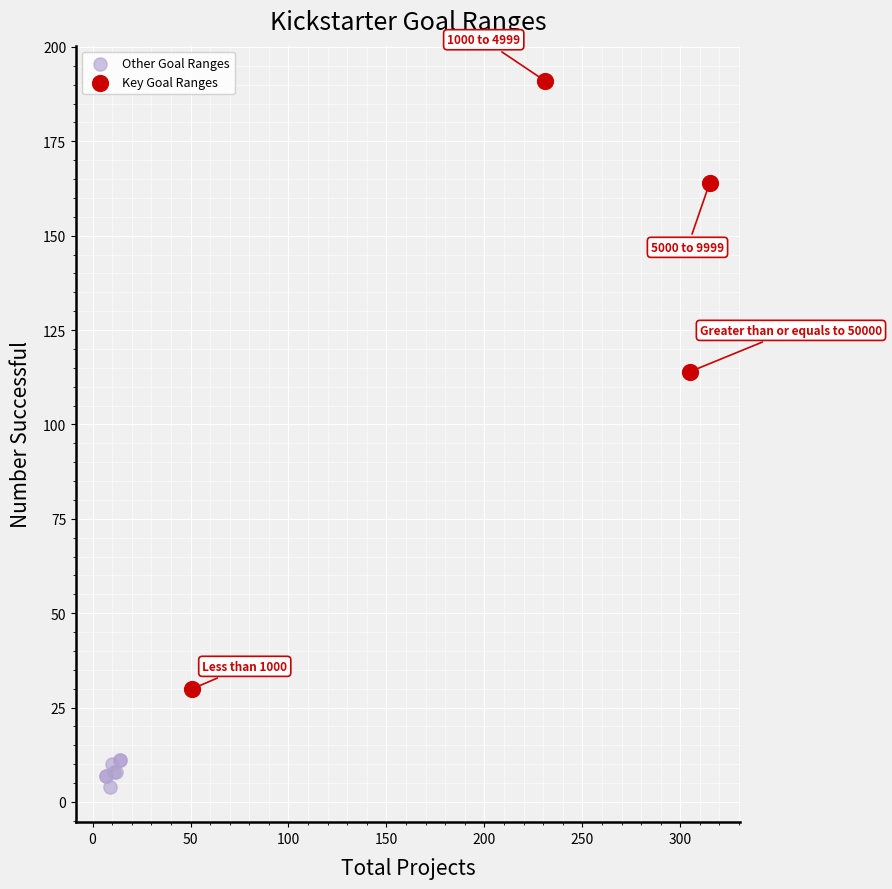

Which series has the widest spread of Y values?

Key Goal Ranges